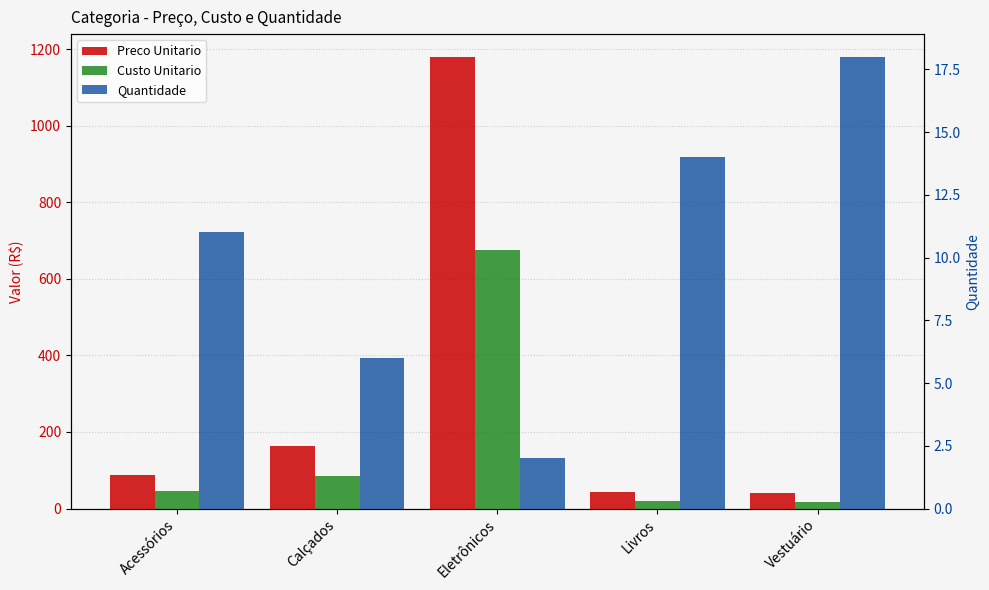

Which series has the widest spread of values?

Preco Unitario